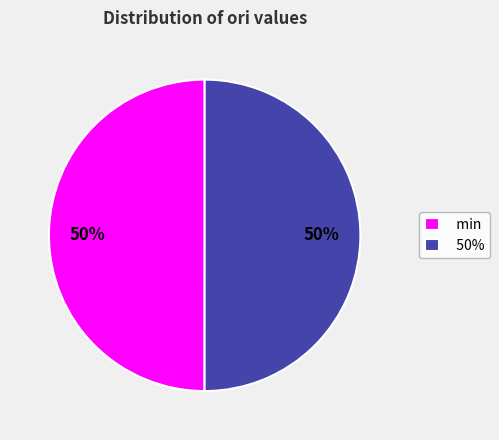

Approximately how many times larger is the value at min compared to 50%?

1.0